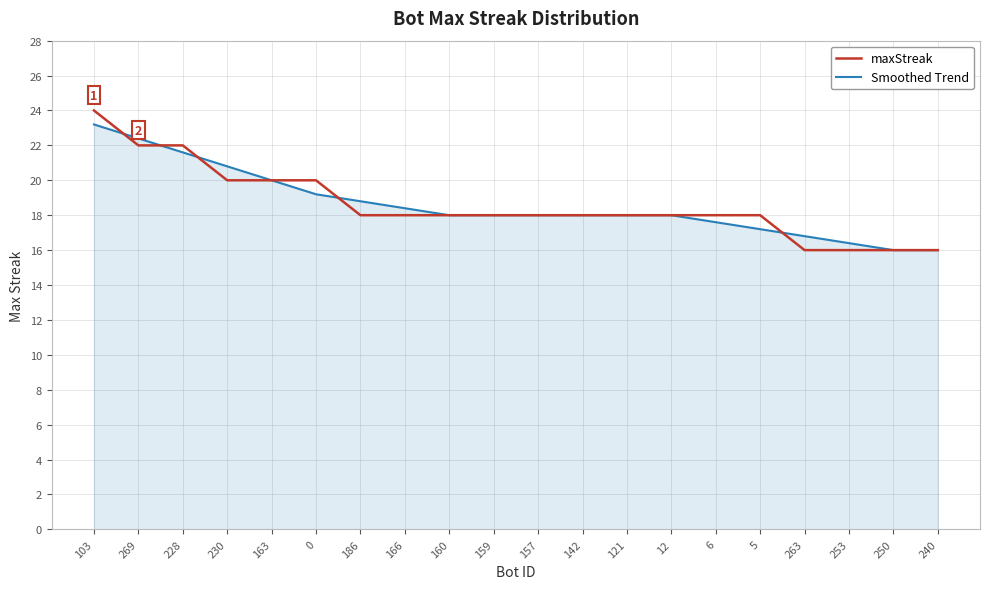

What position from the right is 263?

4